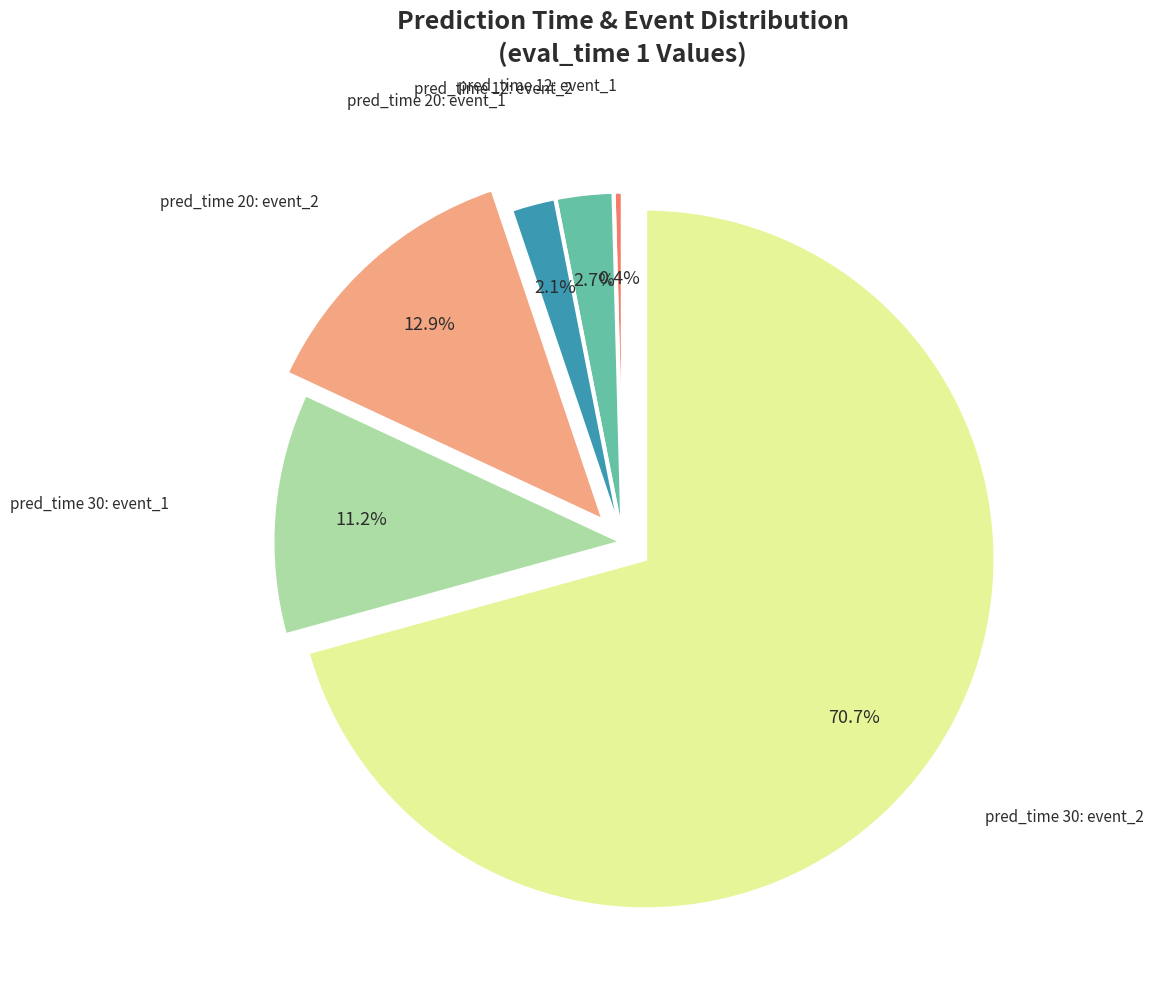

Is there a majority slice in this chart?

Yes